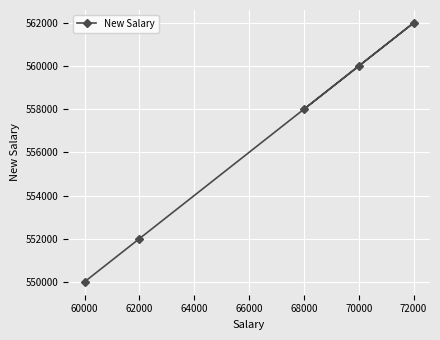

Where is the data nearest to the value 556000?

68000